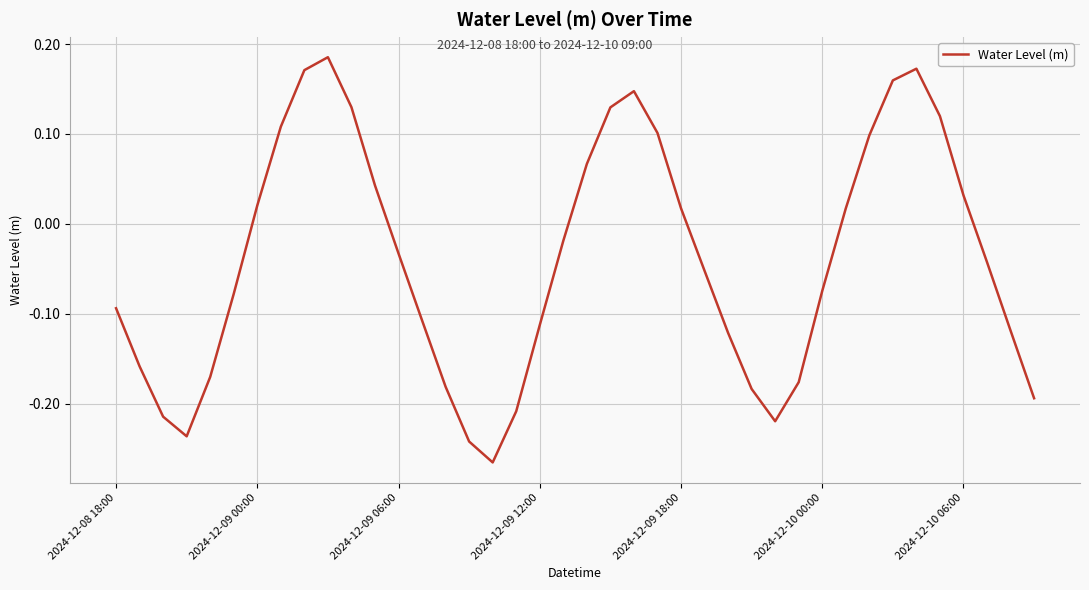

What is the difference between the maximum and minimum values?

0.5